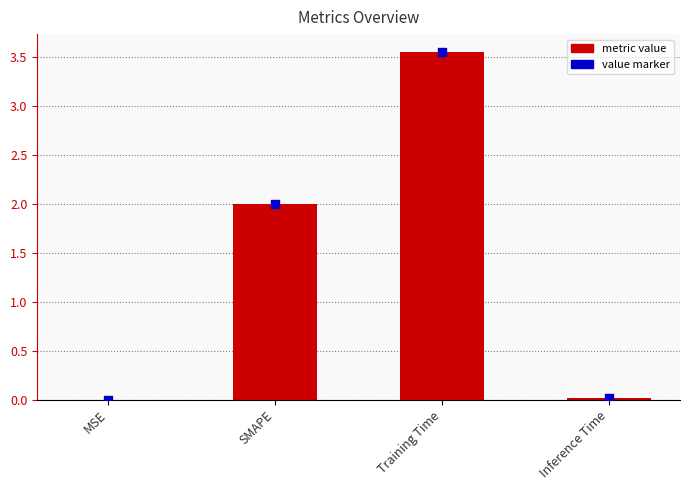

Which series has the largest total across all categories?

metric value